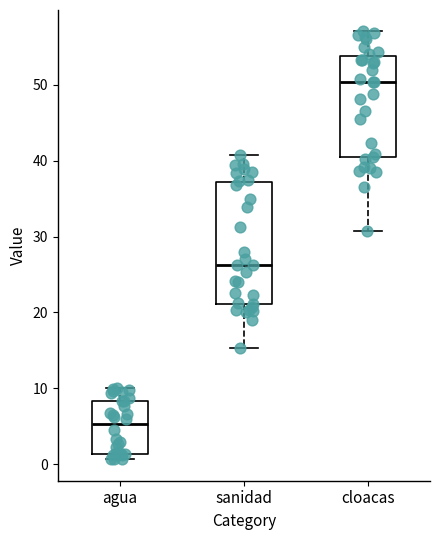

Which box's median line is the lowest?

agua